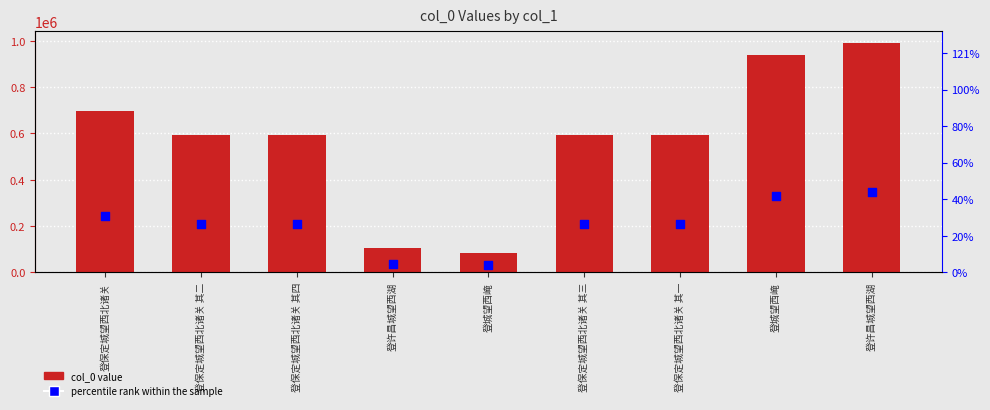

What are all the series names shown in the legend?

col_0, percentile rank within the sample